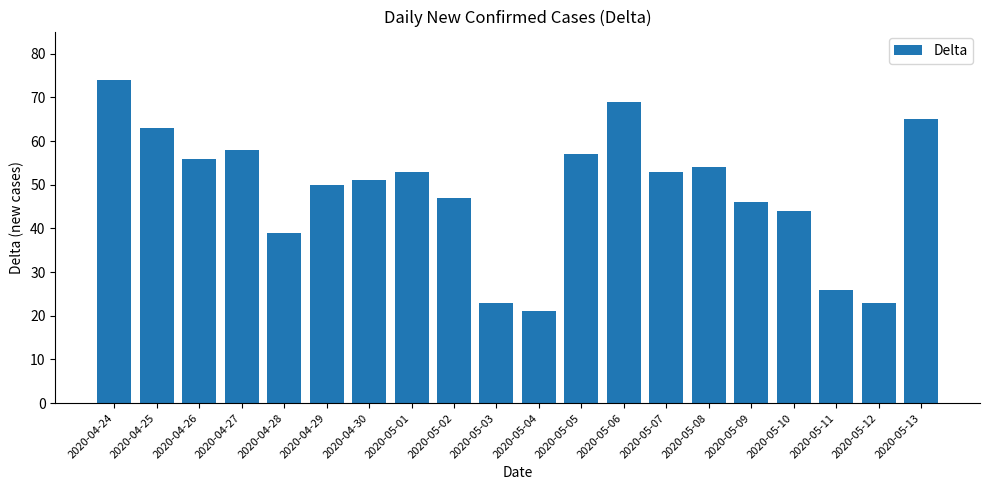

Reading right to left, extract all data points from this chart.

65	23	26	44	46	54	53	69	57	21	23	47	53	51	50	39	58	56	63	74